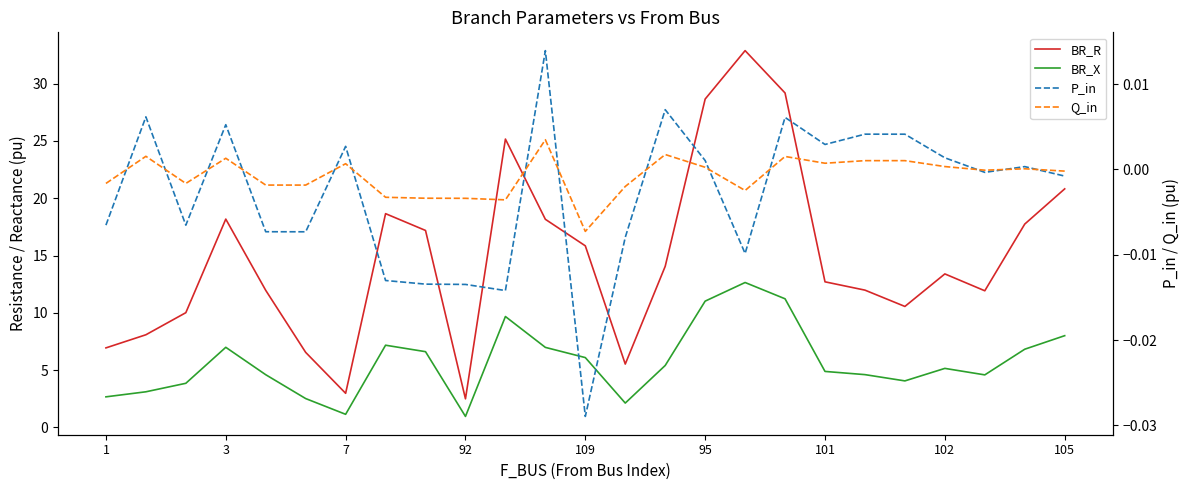

What are all the series names shown in the legend?

BR_R, BR_X, P_in, Q_in